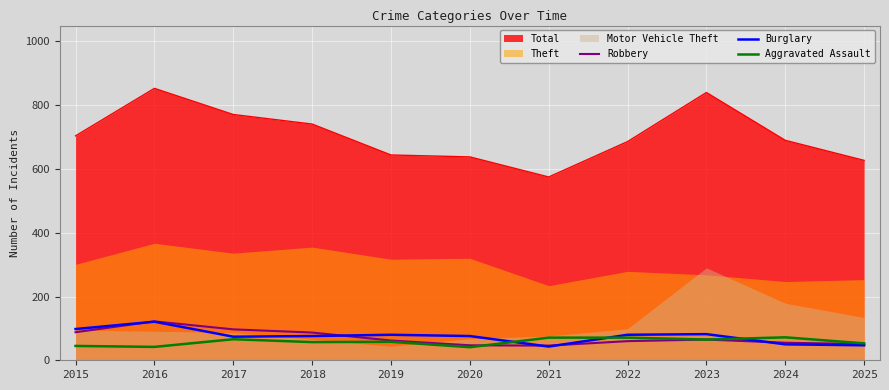

How many interior local peaks does the Robbery series have?

2